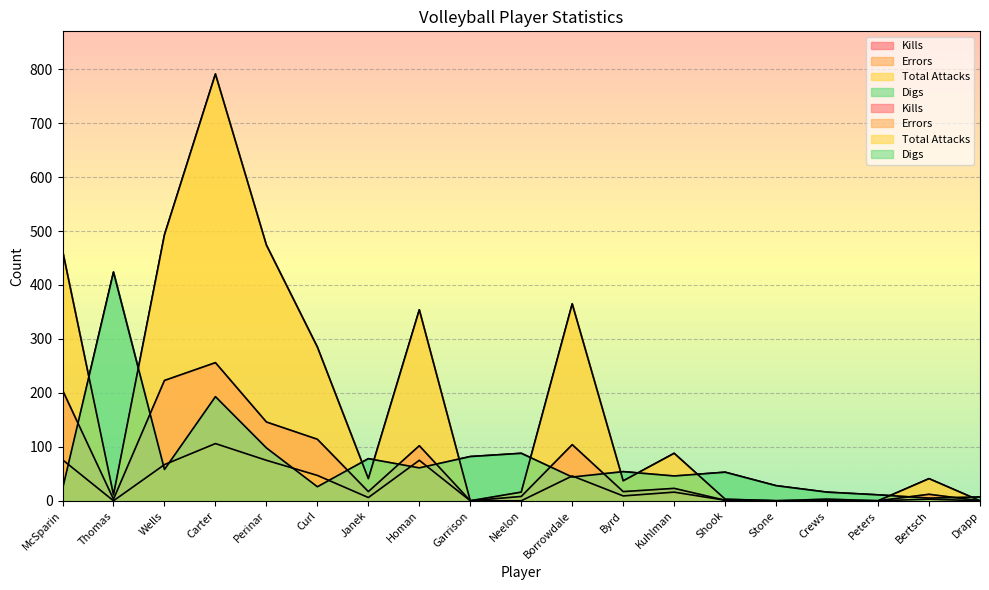

Where is Errors nearest to the value 53?

Curl